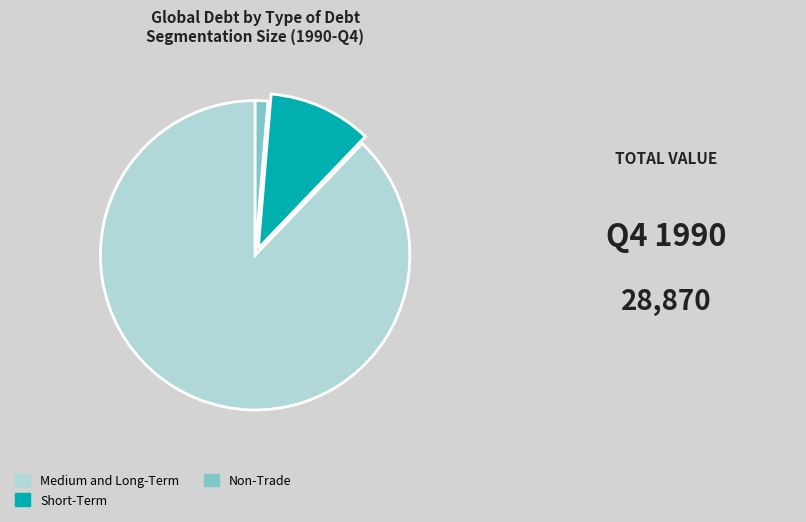

Which has a higher value, Medium and Long-Term or Non-Trade?

Medium and Long-Term